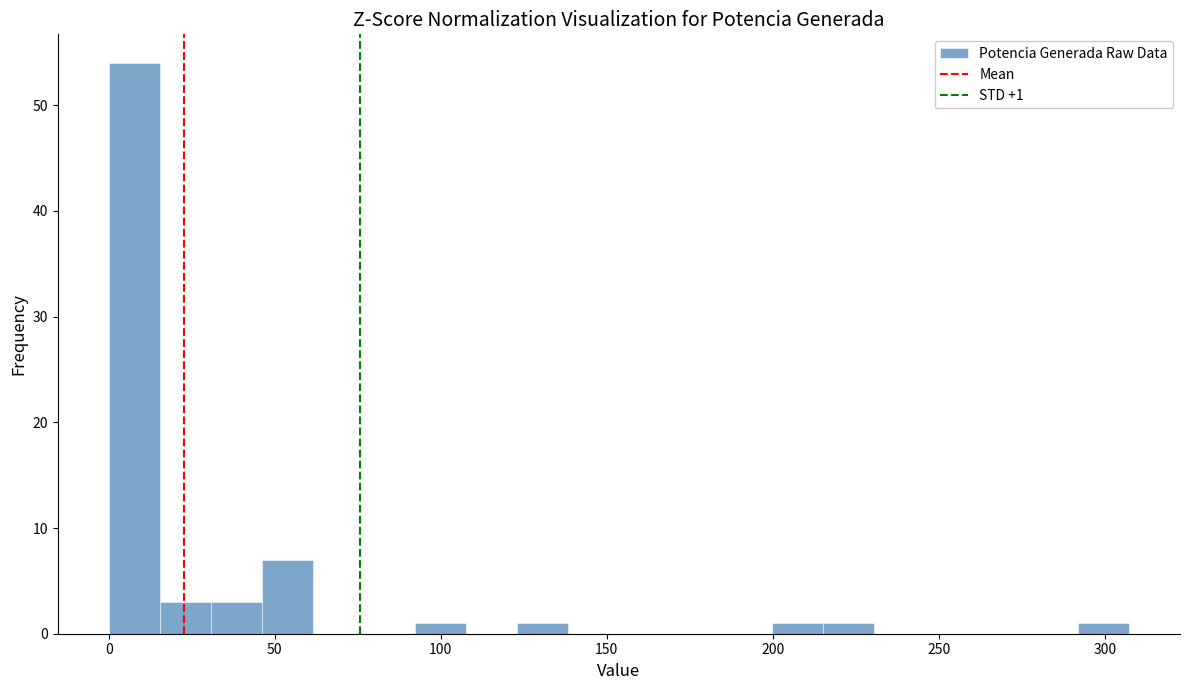

Read against the x-axis, roughly where is the centre of the tallest bar?

10